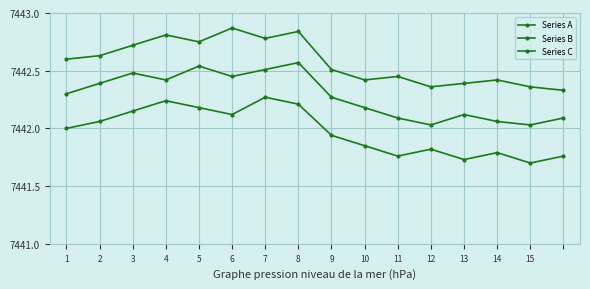

In Series B, how many points are higher than both neighbors (excluding endpoints)?

4